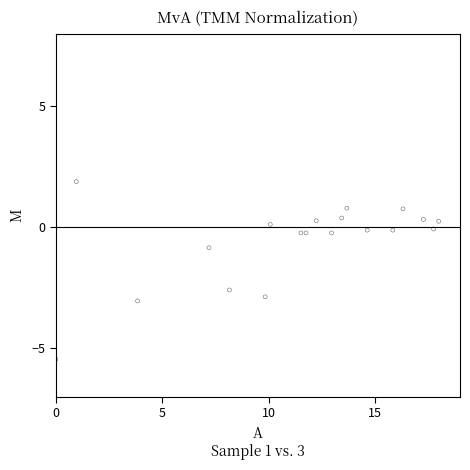

What is the range of Y values (max minus min)?

7.3